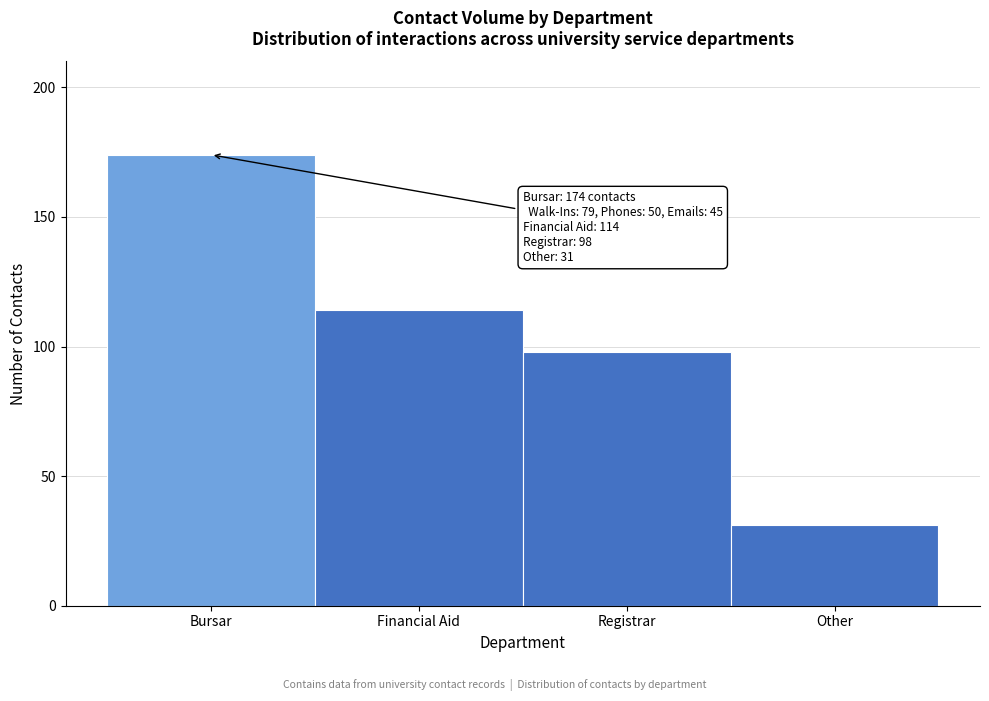

Reading left to right, extract all data points from this chart.

174	114	98	31